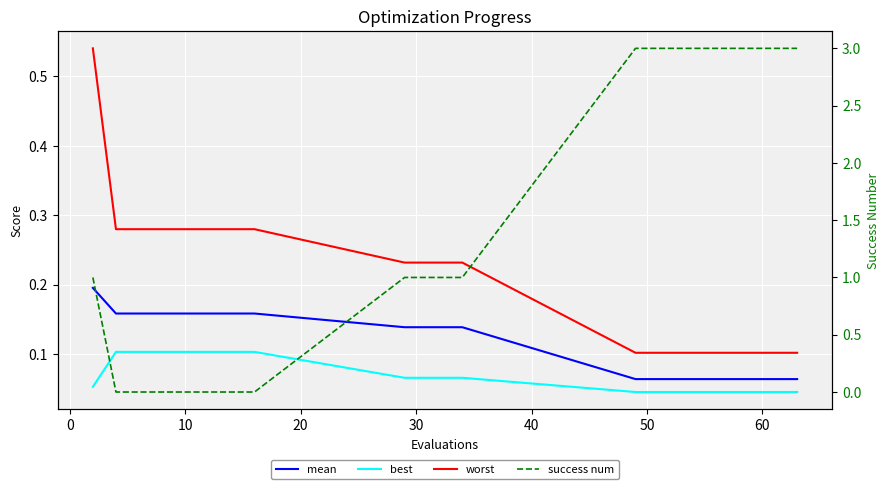

Reading left to right, list all the values displayed in this chart.

mean: 0.2	0.2	0.2	0.2	0.2	0.2	0.2	0.2	0.1	0.1	0.1	0.1	0.1	0.1	0.1	0.1	0.1	0.1	0.1	0.1
best: 0.1	0.1	0.1	0.1	0.1	0.1	0.1	0.1	0.1	0.1	0.1	0.1	0.0	0.0	0.0	0.0	0.0	0.0	0.0	0.0
worst: 0.5	0.3	0.3	0.3	0.3	0.3	0.3	0.3	0.2	0.2	0.2	0.2	0.1	0.1	0.1	0.1	0.1	0.1	0.1	0.1
success num: 1.0	0.0	0.0	0.0	0.0	0.0	0.0	0.0	1.0	1.0	1.0	1.0	3.0	3.0	3.0	3.0	3.0	3.0	3.0	3.0